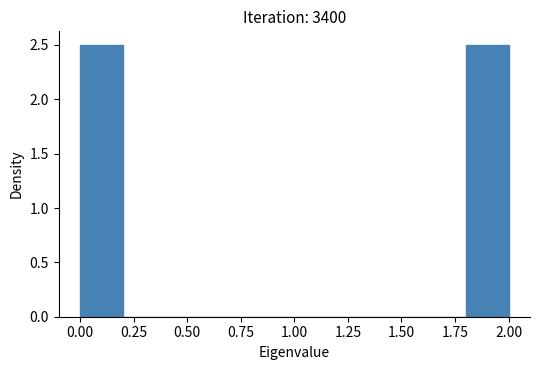

Reading left to right, list every bar in this chart as the range it spans on the x-axis followed by its height. The values are not printed on the chart, so give them approximately, as read against the axis.

0.0 to 0.2: 2.5
0.2 to 0.4: 0
0.4 to 0.6: 0
0.6 to 0.8: 0
0.8 to 1.0: 0
1.0 to 1.2: 0
1.2 to 1.4: 0
1.4 to 1.6: 0
1.6 to 1.8: 0
1.8 to 2.0: 2.5